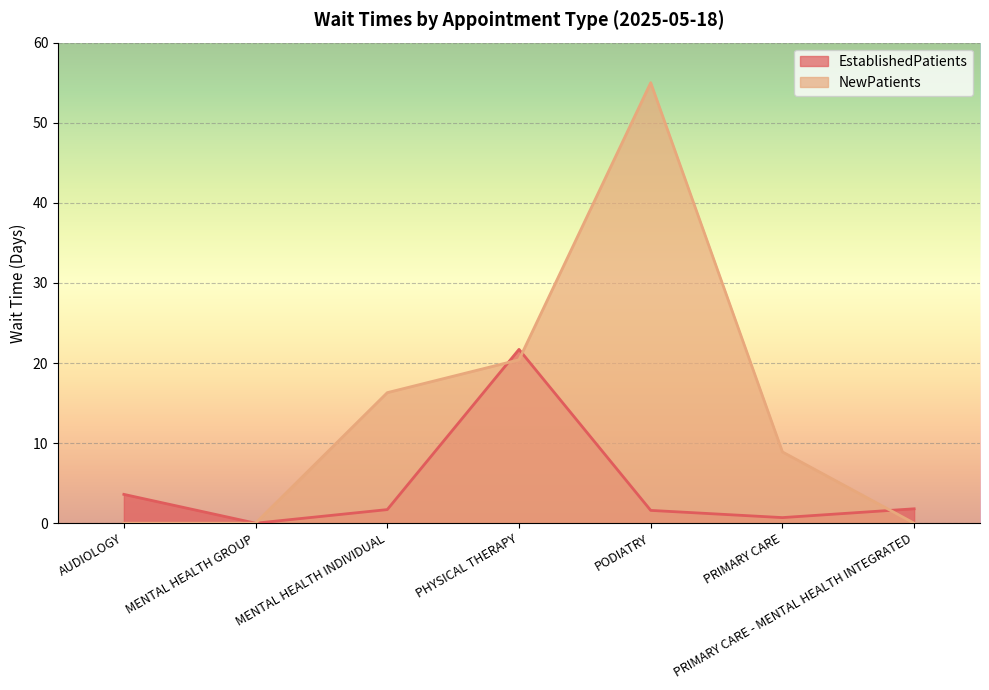

What are all the series names shown in the legend?

EstablishedPatients, NewPatients